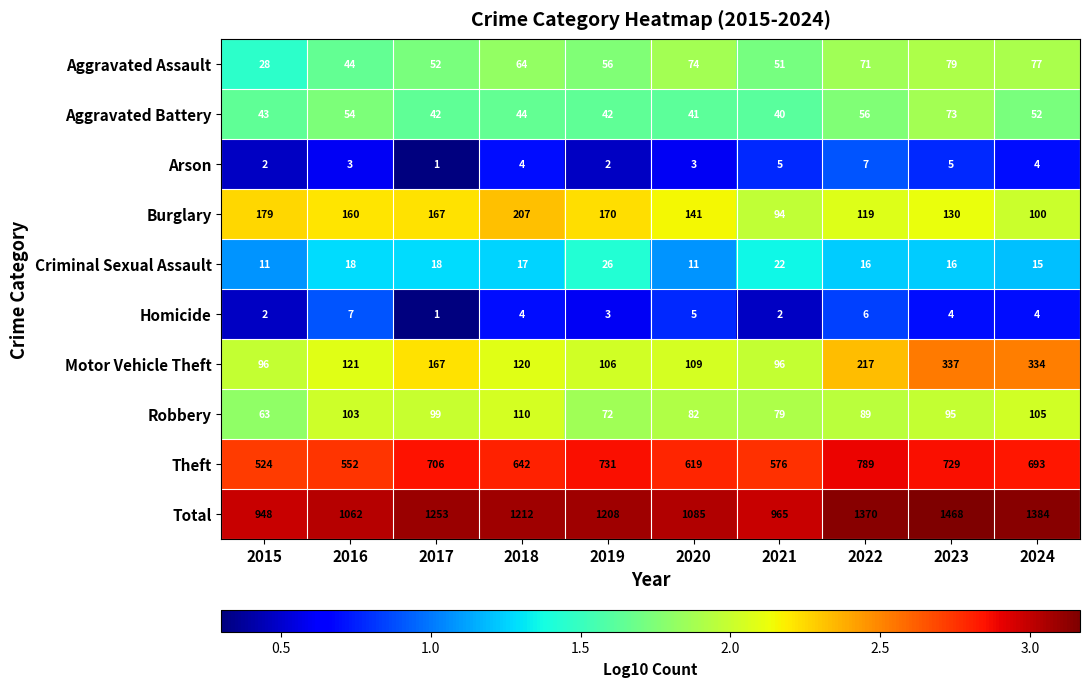

Rank the series at 2021 from lowest to highest value.

Homicide, Arson, Criminal Sexual Assault, Aggravated Battery, Aggravated Assault, Robbery, Burglary, Motor Vehicle Theft, Theft, Total